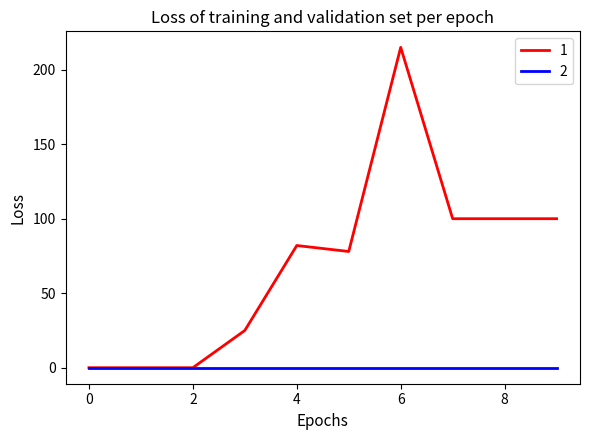

What is the maximum value shown in the chart?

215